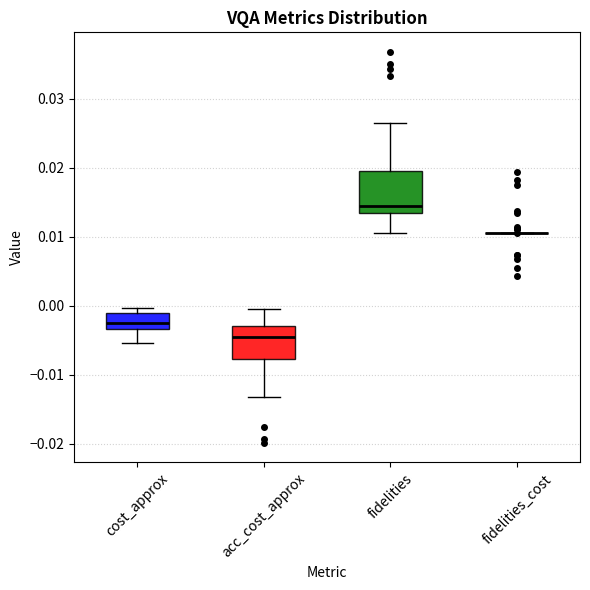

Comparing the boxes themselves (not the whiskers), which one is the tallest?

fidelities